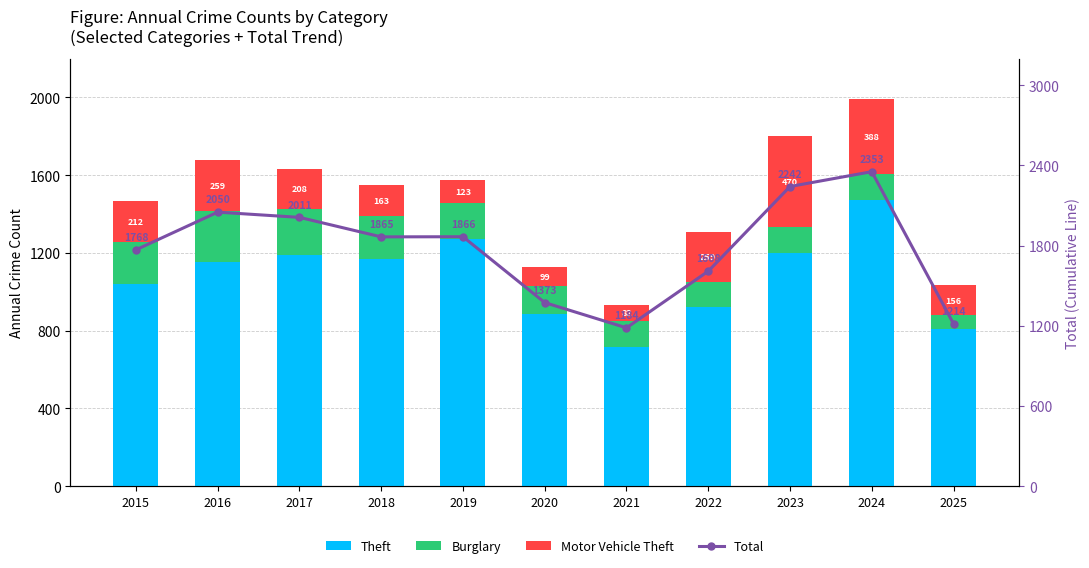

At which category is the sum across all series the highest?

2024